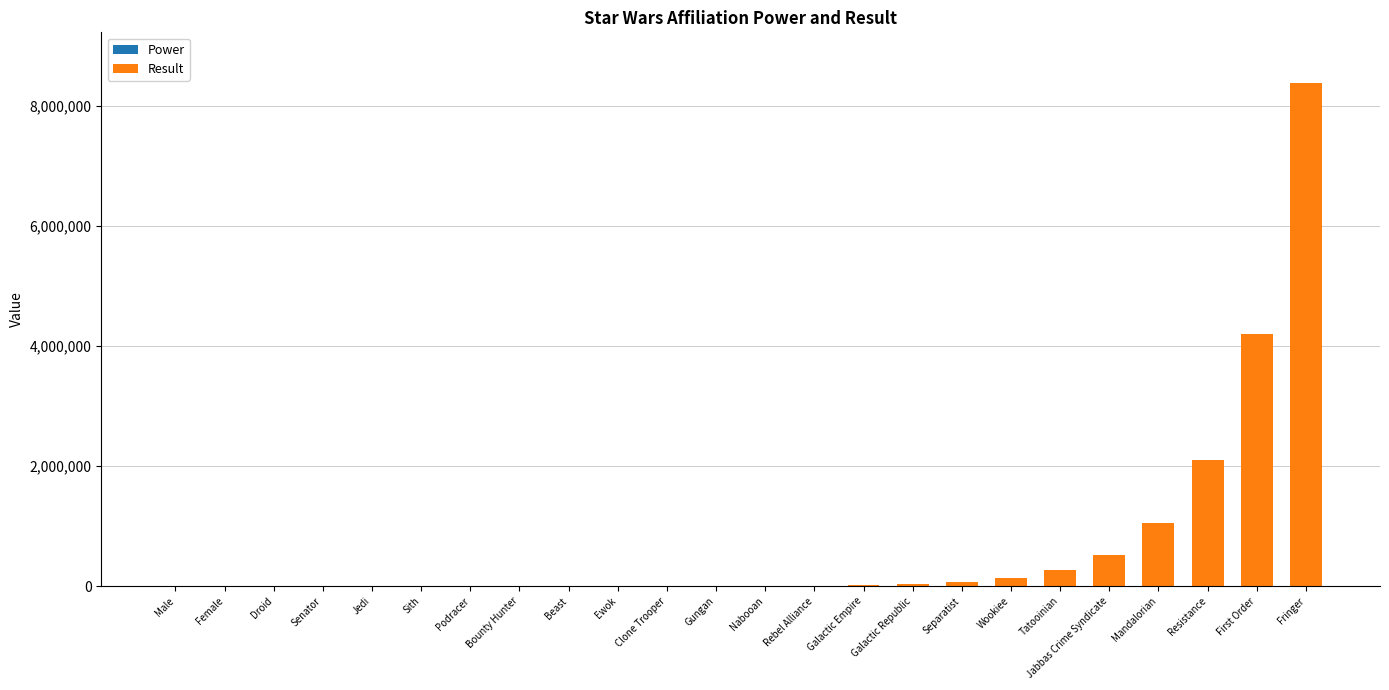

The Power series shows 41 at Fringer. True or false?

False